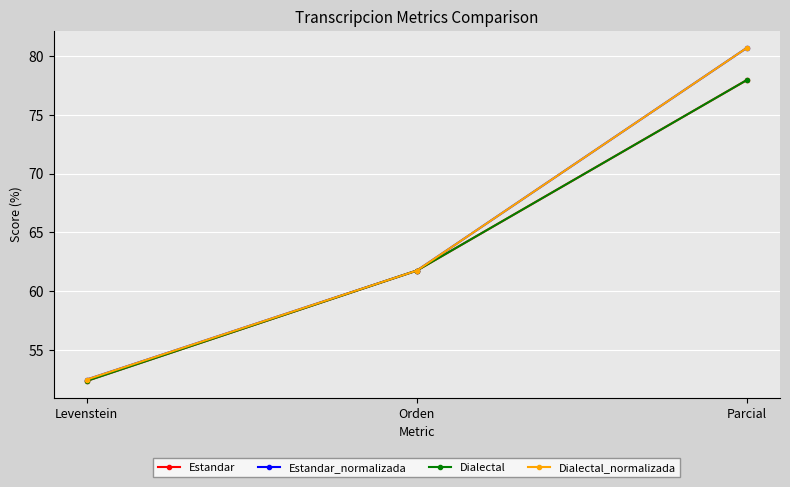

Reading right to left, list all the values displayed in this chart.

Estandar: 78.0	61.8	52.4
Estandar_normalizada: 80.7	61.8	52.5
Dialectal: 78.0	61.8	52.4
Dialectal_normalizada: 80.7	61.8	52.5